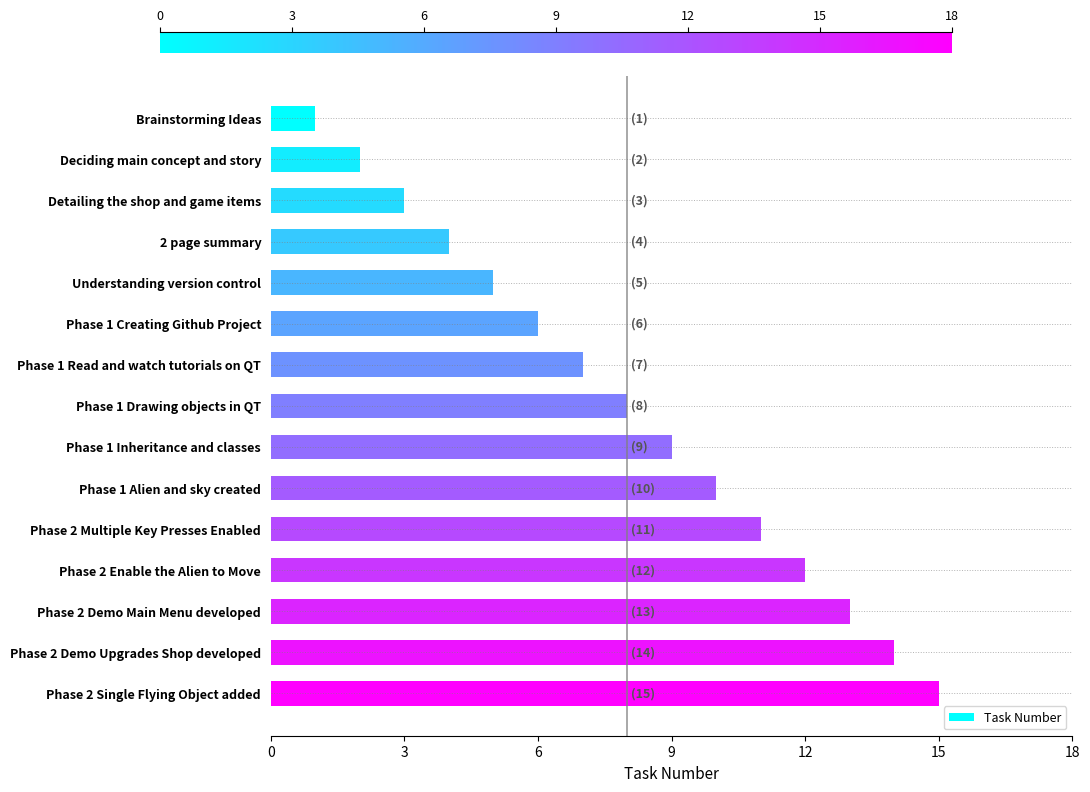

Between Deciding main concept and story and Understanding version control, which is larger?

Understanding version control